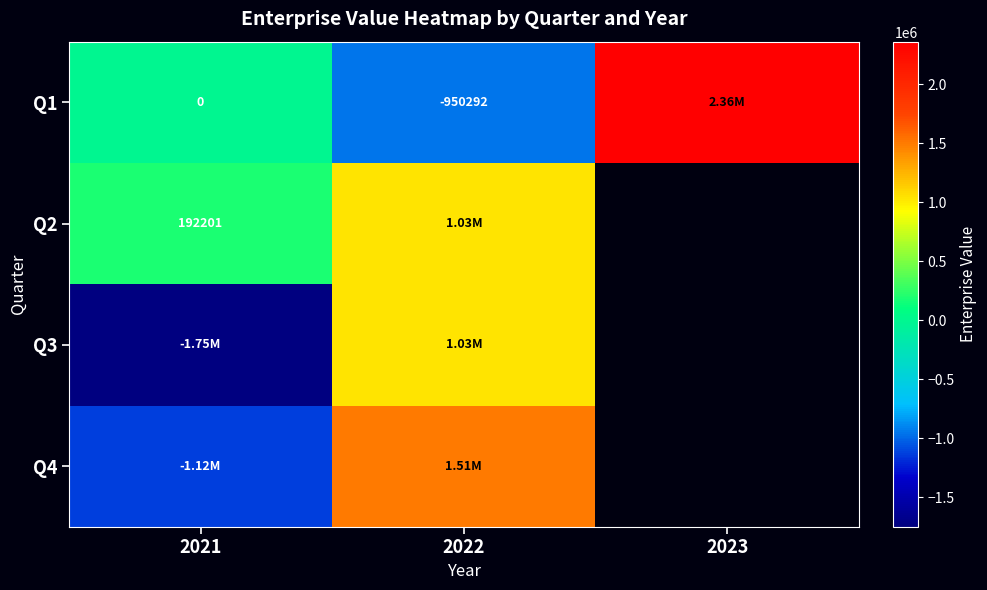

Between 2022 and 2021, which is larger?

2021